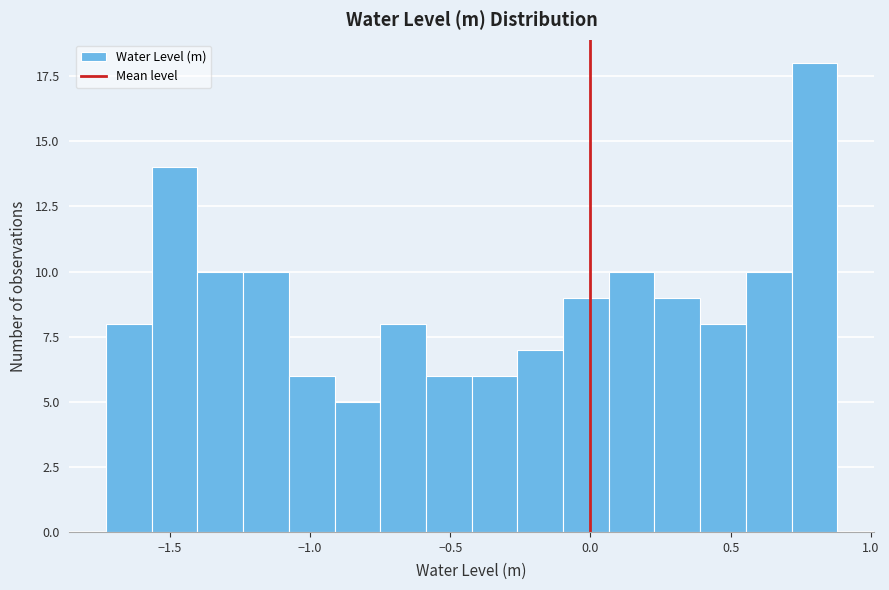

Around what value on the x-axis is the tallest bar? Give the approximate position of its centre, as read against the axis.

0.80